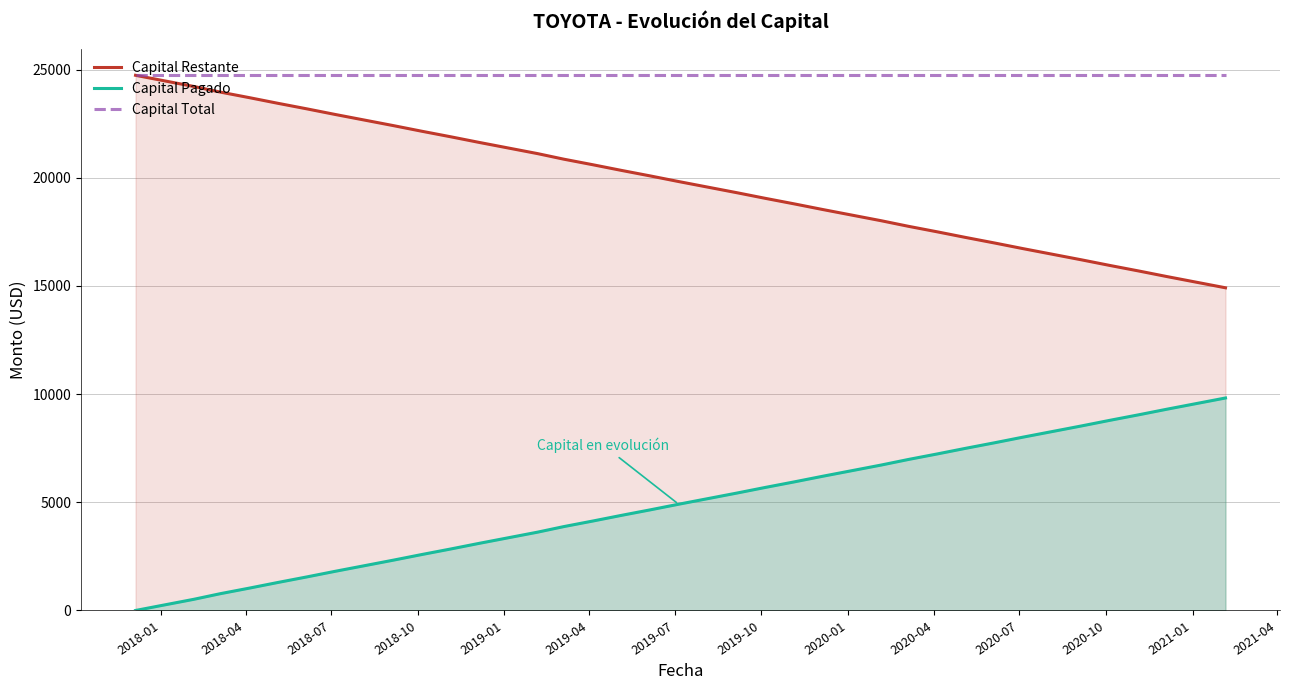

What is the highest value of the Capital Pagado series?

9821.9